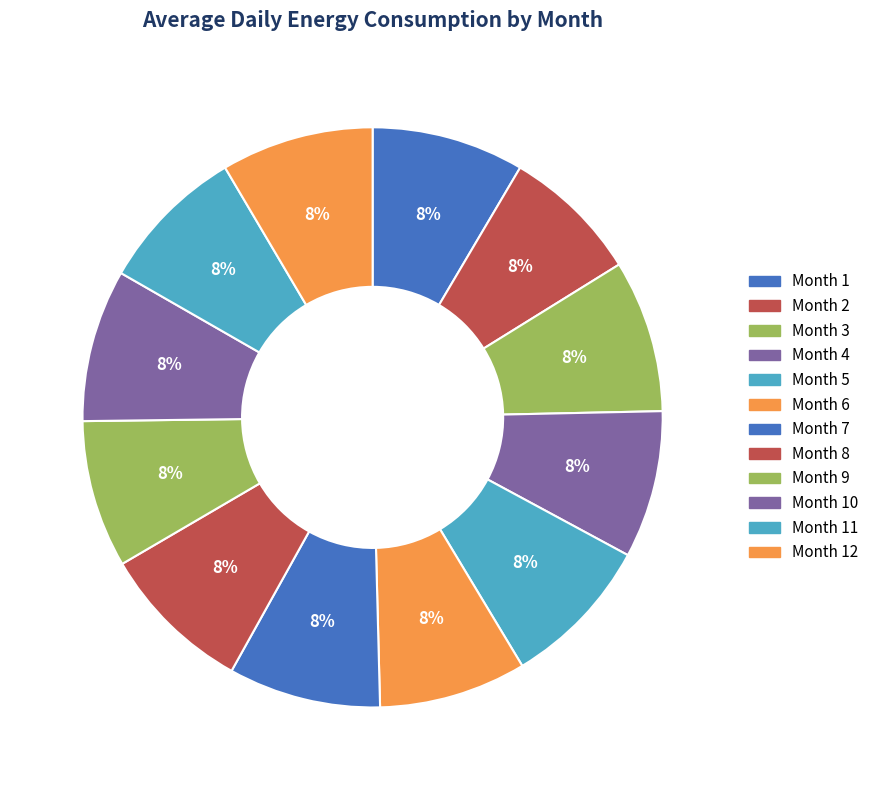

How many segments does this pie chart have?

12